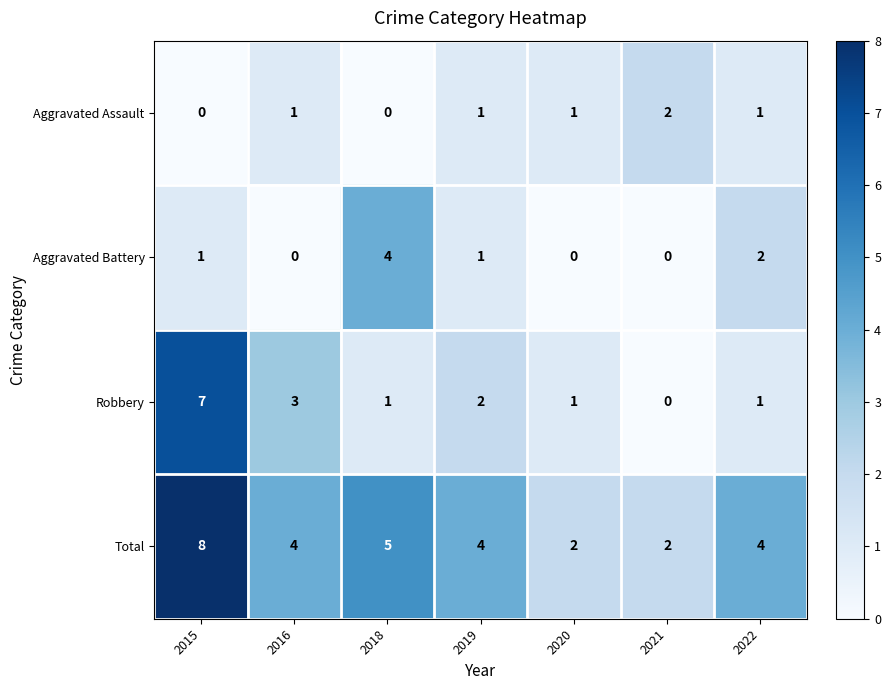

What is the sum of the Aggravated Battery values at 2018 and 2022?

6